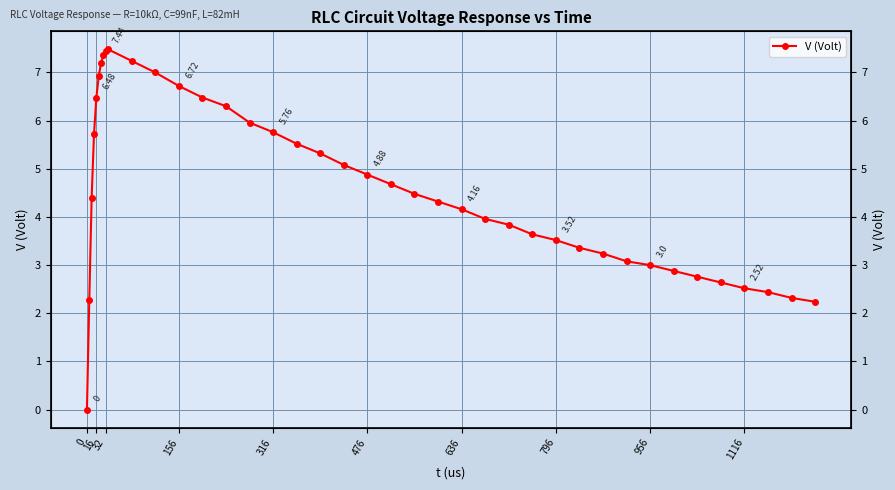

What is the average value?

4.6